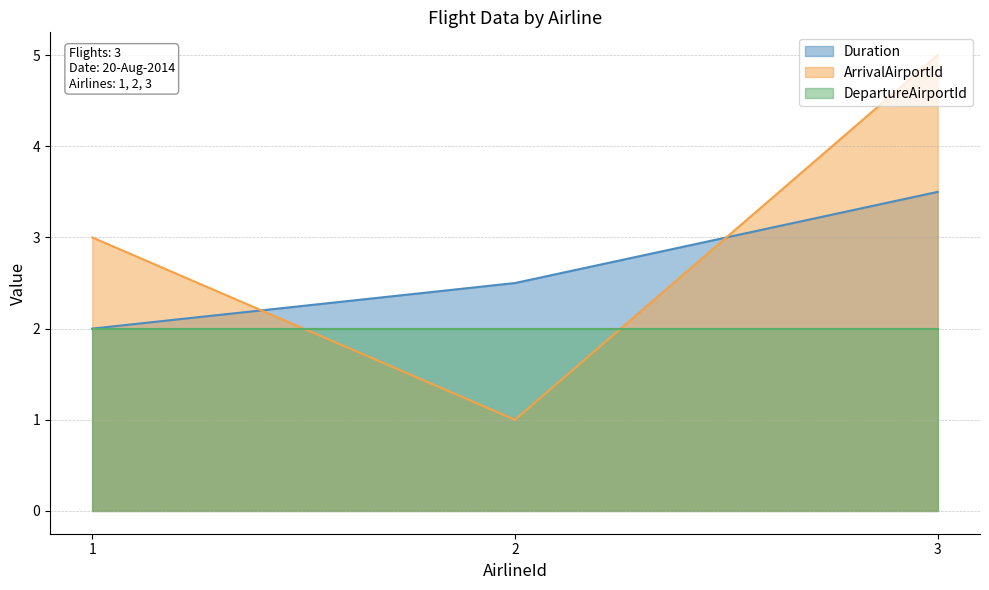

The Duration series shows 2.0 at 1. True or false?

True